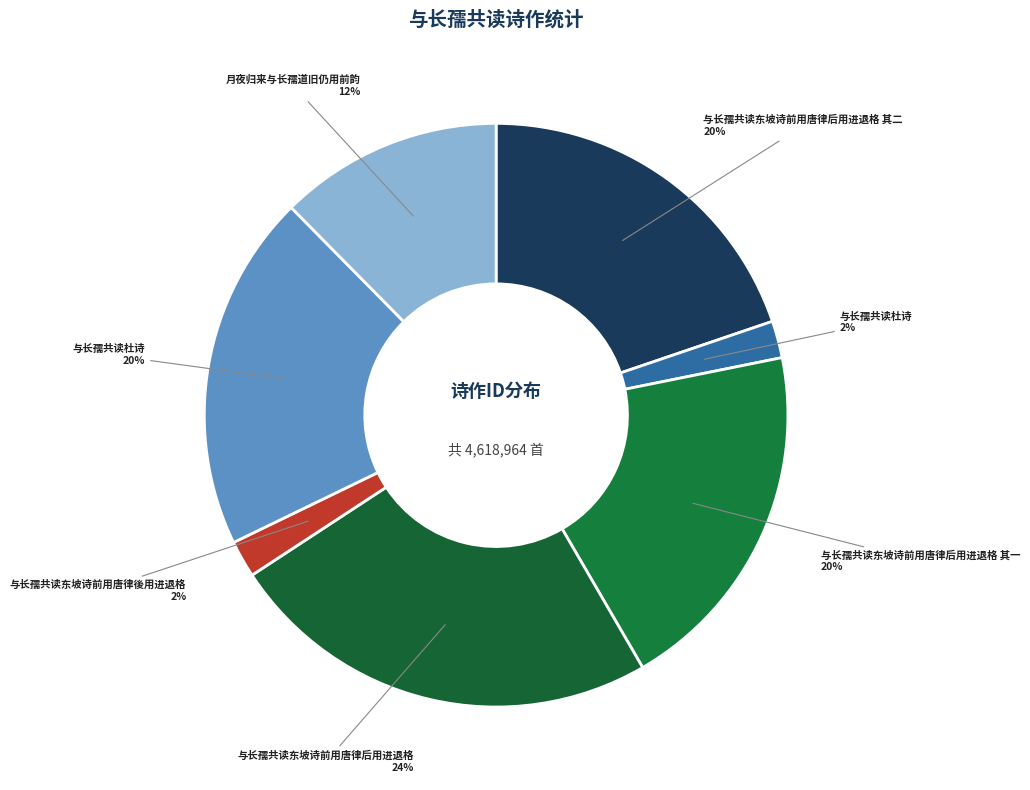

How many slices are in this pie chart?

7